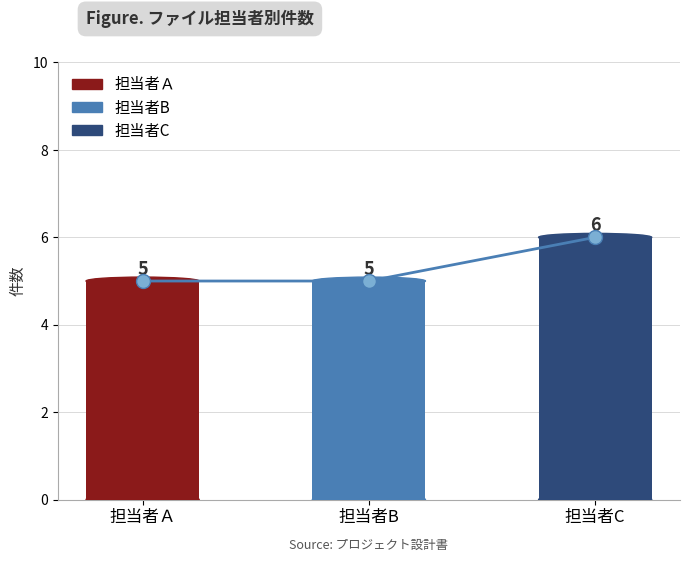

What is the ratio of the value at 担当者B to the value at 担当者Ａ?

1.0